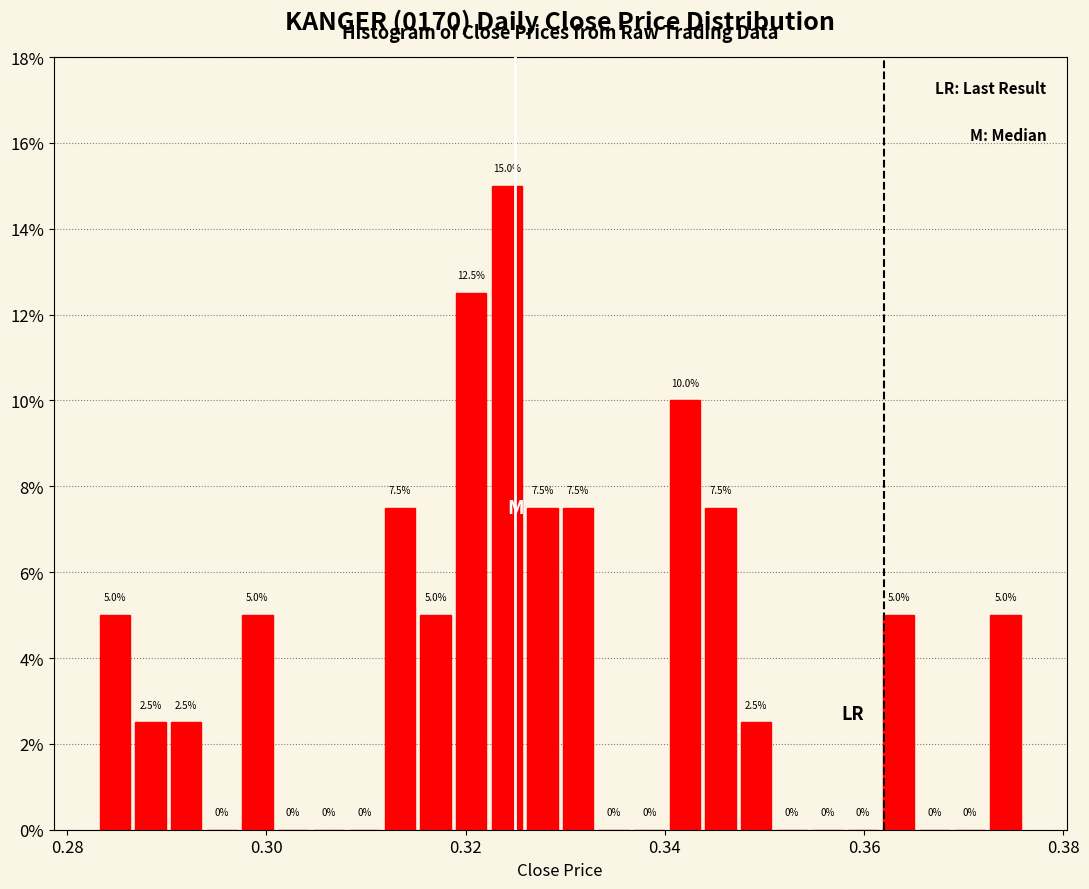

Read against the x-axis, roughly where is the centre of the tallest bar?

0.324